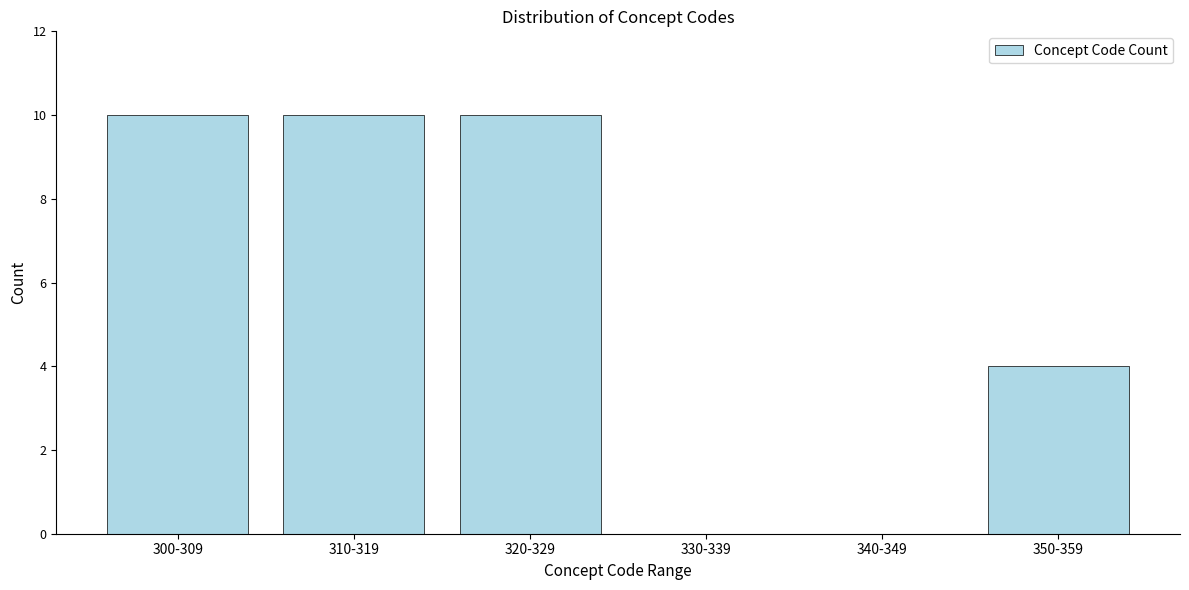

Reading right to left, what are all the values shown in this chart?

350-359=4	340-349=0	330-339=0	320-329=10	310-319=10	300-309=10